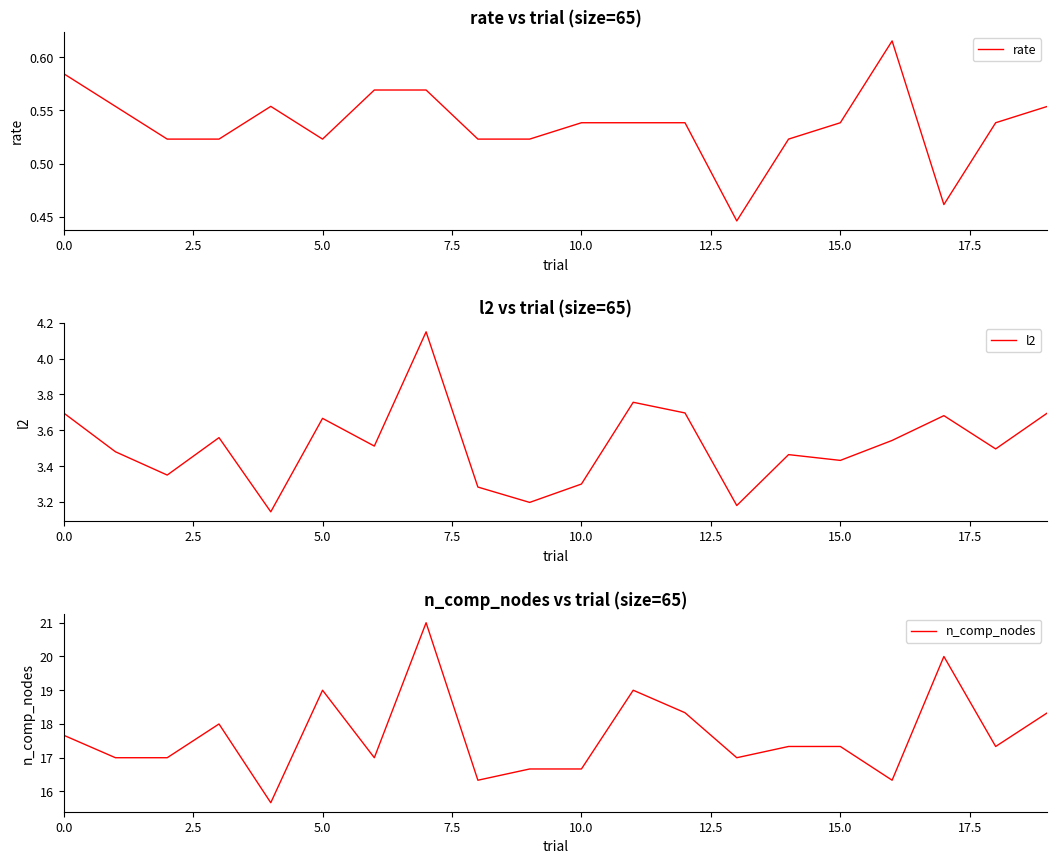

Is it true that rate equals 0.2 at 15.0?

False